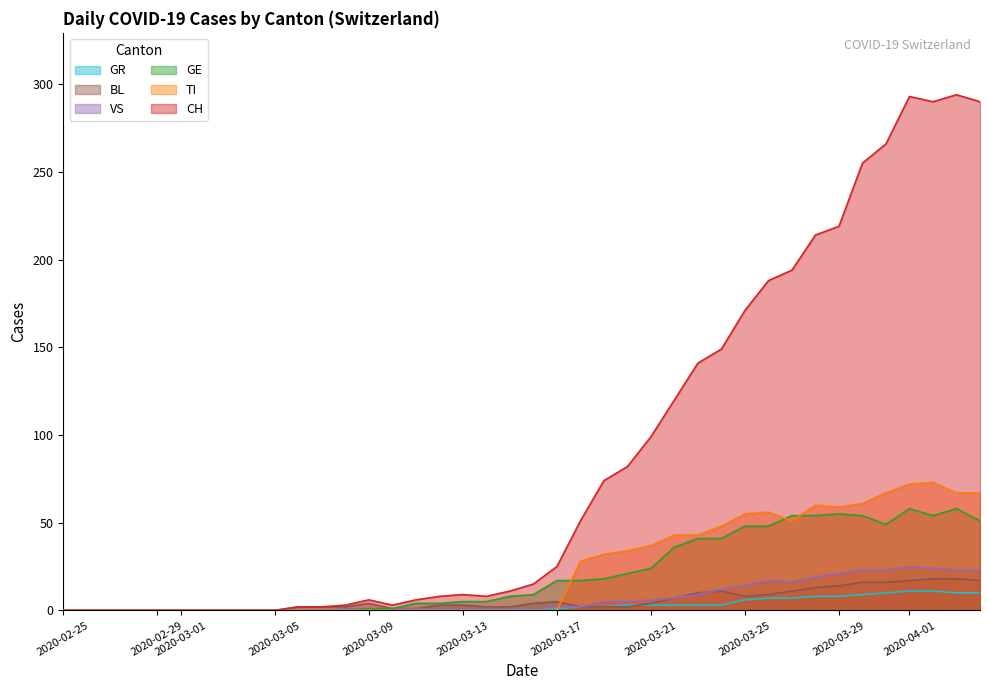

How many lines are shown in the chart?

6